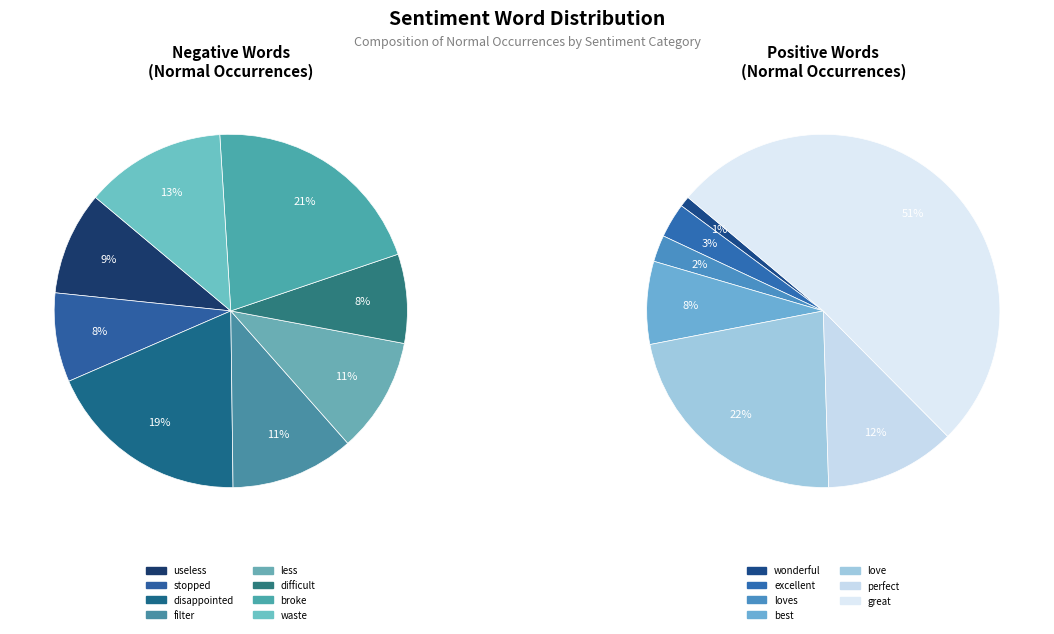

The excellent slice represents 1% of the pie. True or false?

False